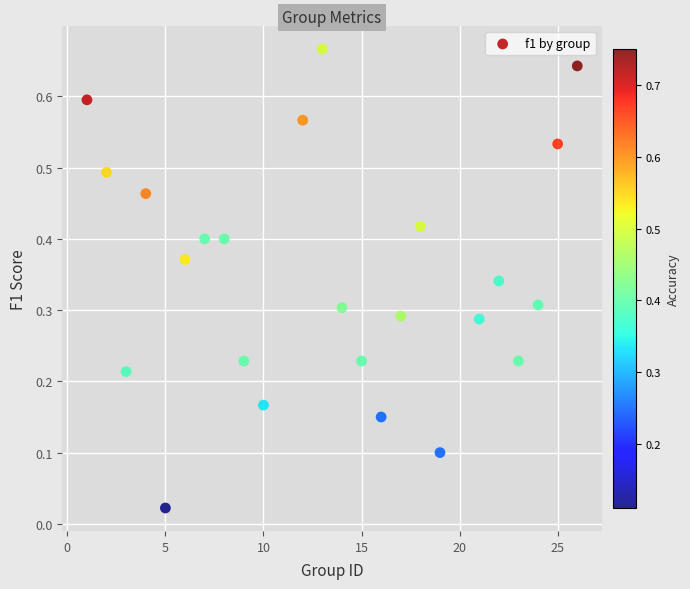

What is the range of X values (max minus min)?

25.0